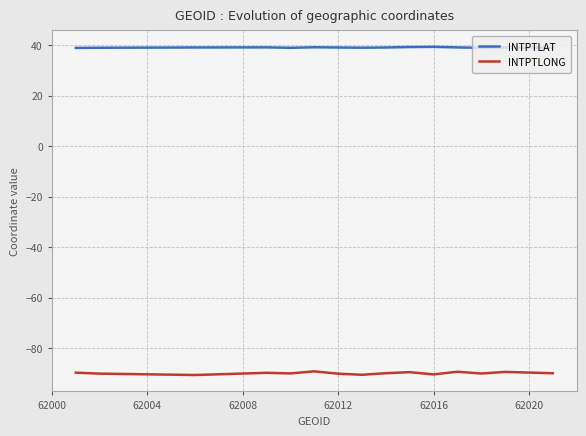

What is the highest value of the INTPTLONG series?

-89.2